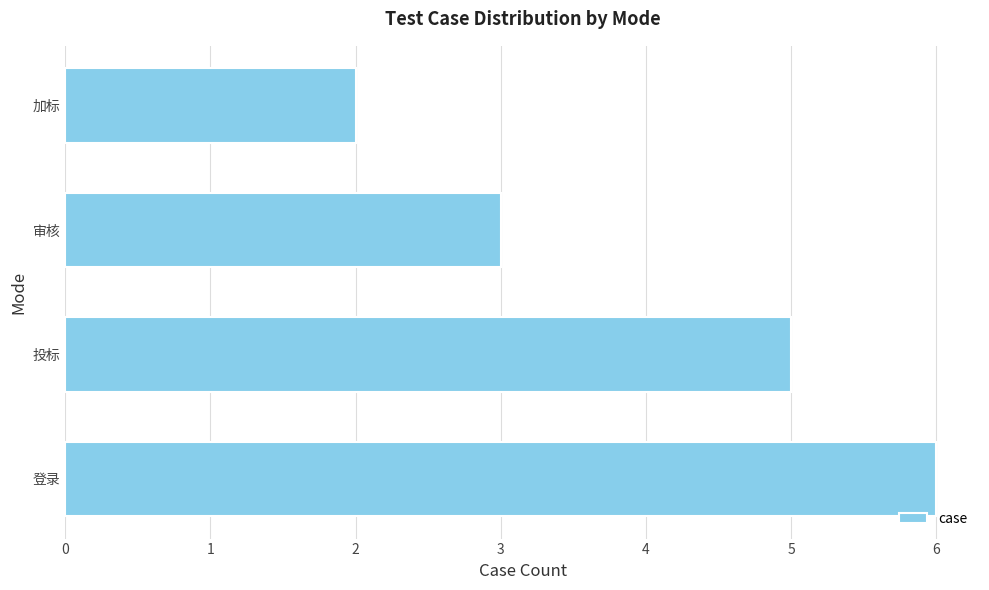

Which label corresponds to the smallest value in the chart?

加标